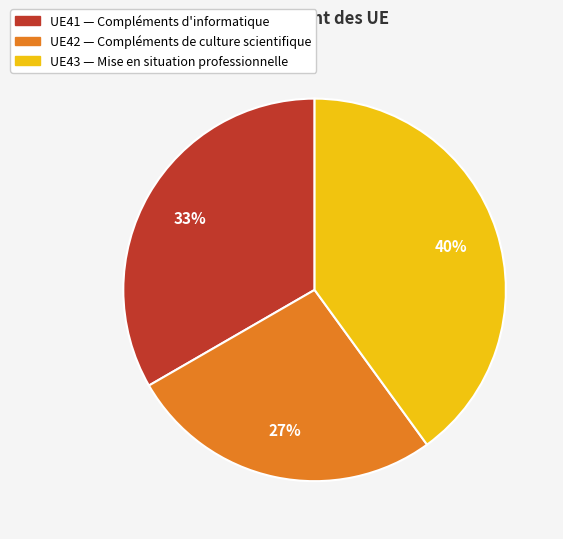

Is it true that UE41 is 23% of the pie?

False